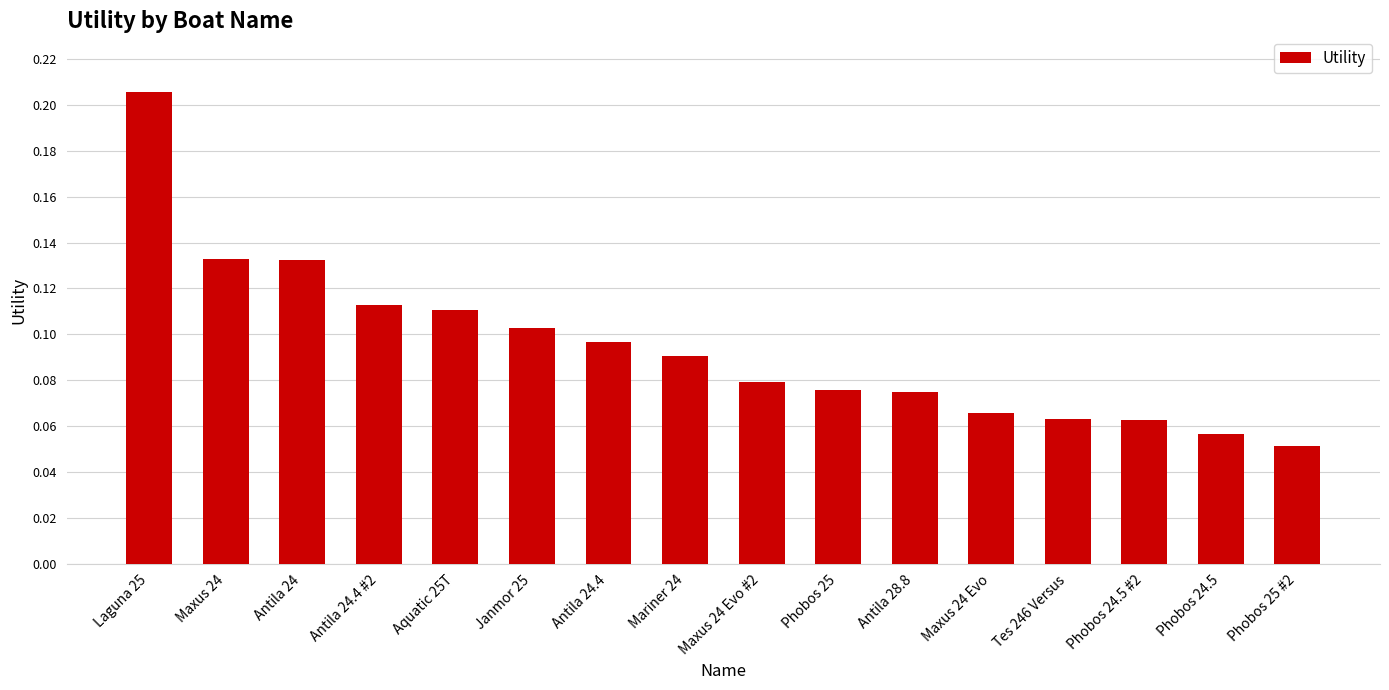

Which has a higher value, Phobos 25 #2 or Maxus 24?

Maxus 24